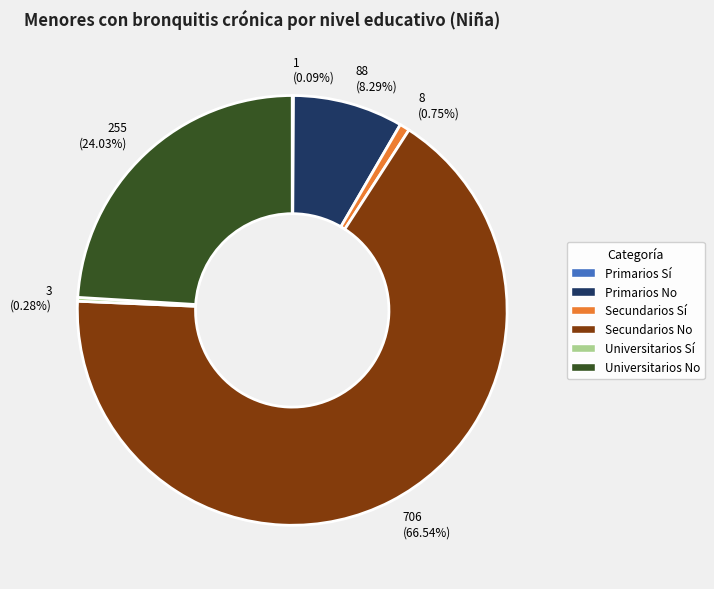

What percentage is NOT represented by Universitarios No?

76.0%